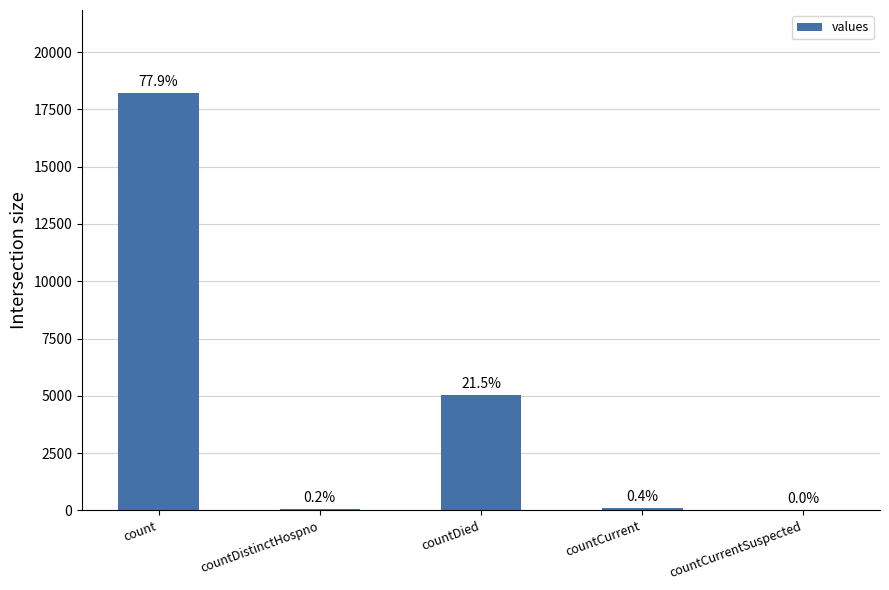

What is the maximum value shown in the chart?

18200